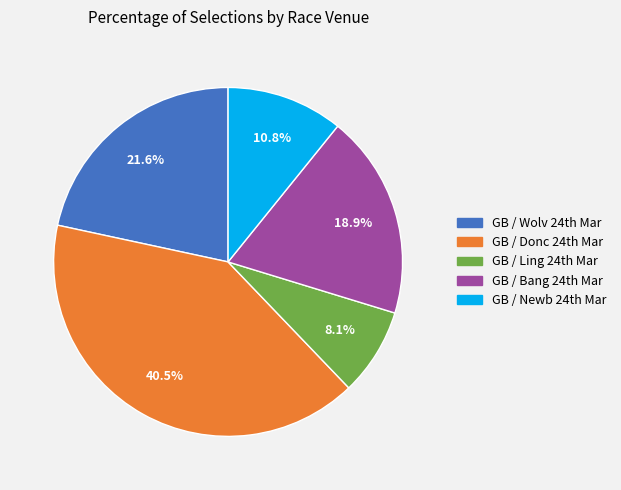

Does any single category account for the majority?

No